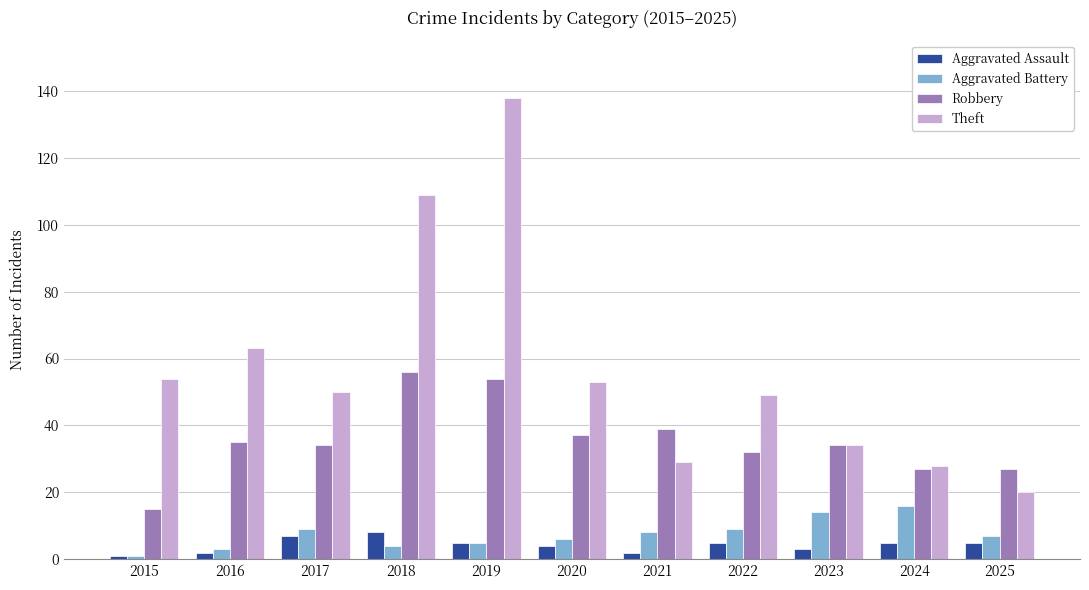

What is the average value of the Theft series?

57